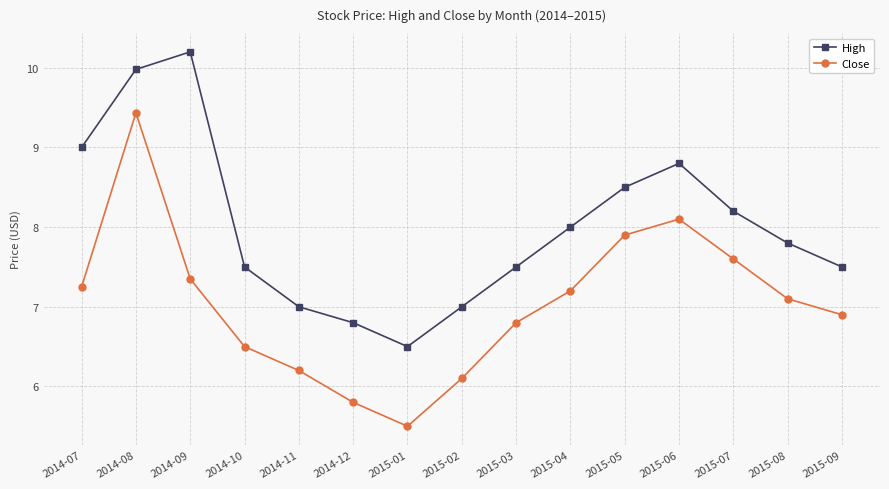

What are all the series names shown in the legend?

High, Close